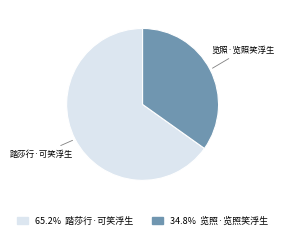

Does any single category account for the majority?

Yes